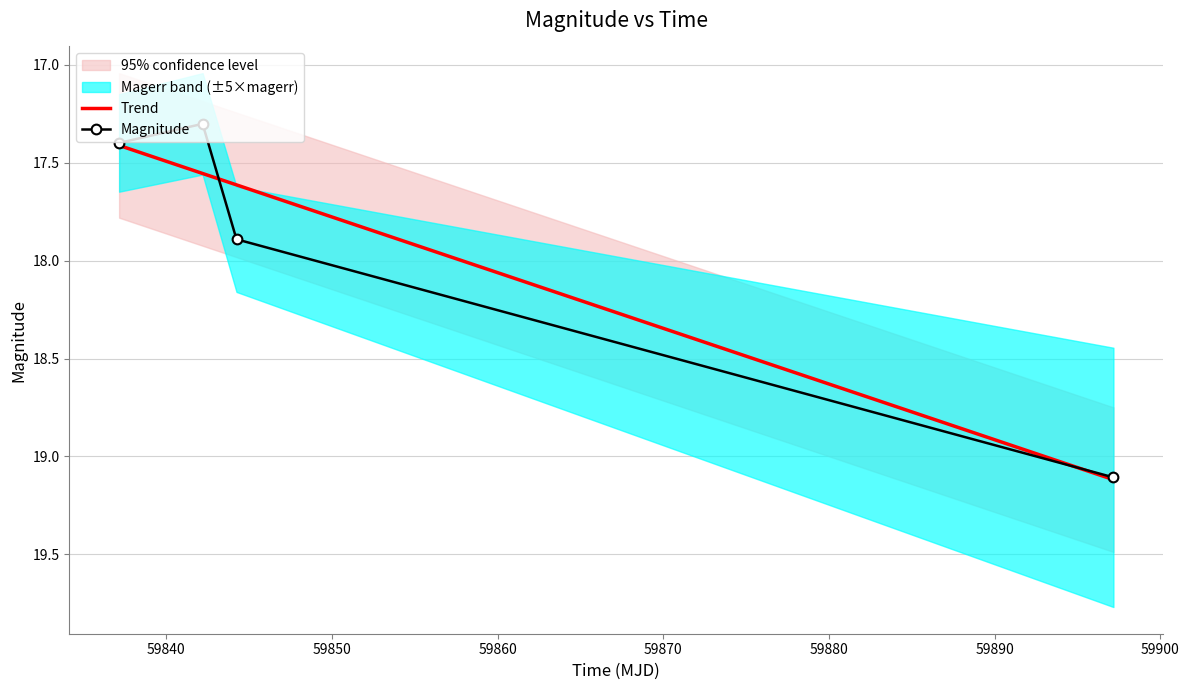

What is the lowest value of the Trend series?

17.4